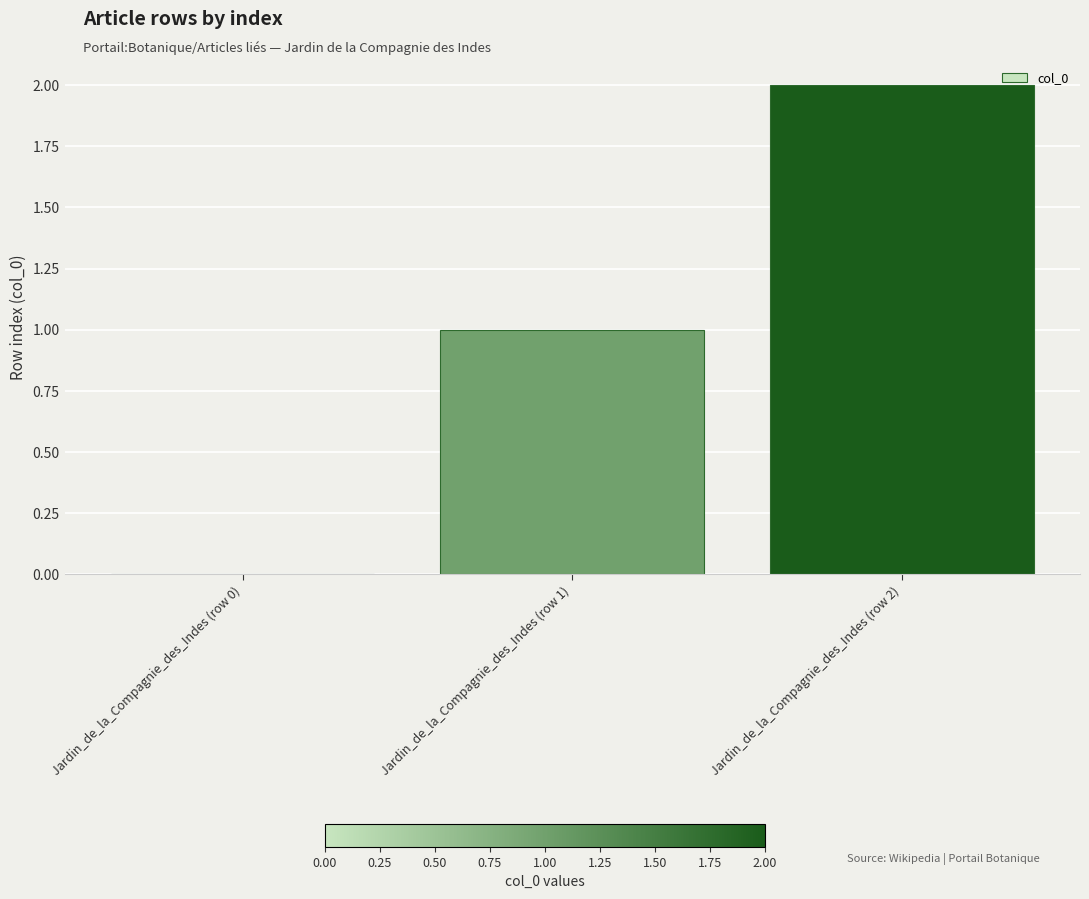

Count the number of data series in this chart.

1